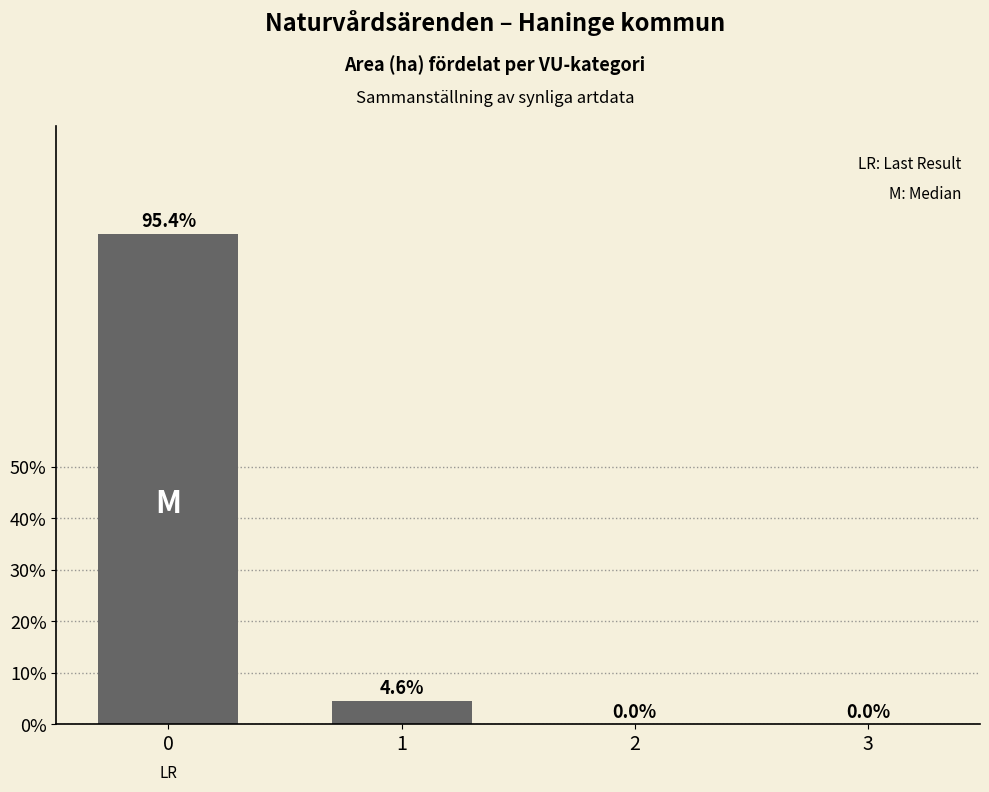

What is the sum of all values?

100.0